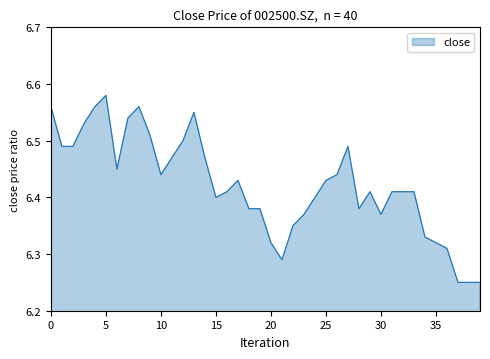

What is the difference between the maximum and minimum values?

0.3